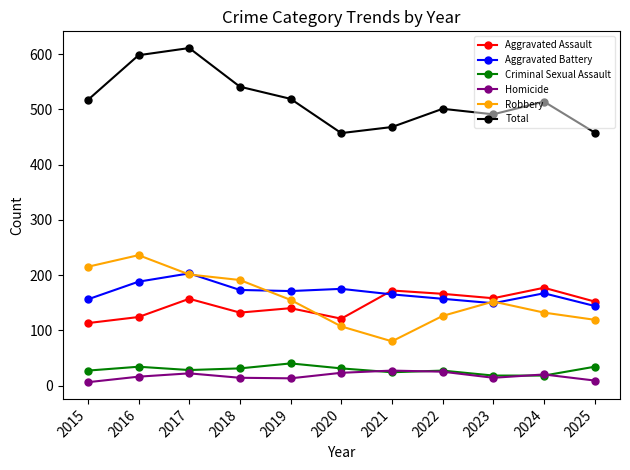

Read the Aggravated Assault value at 2022.

166